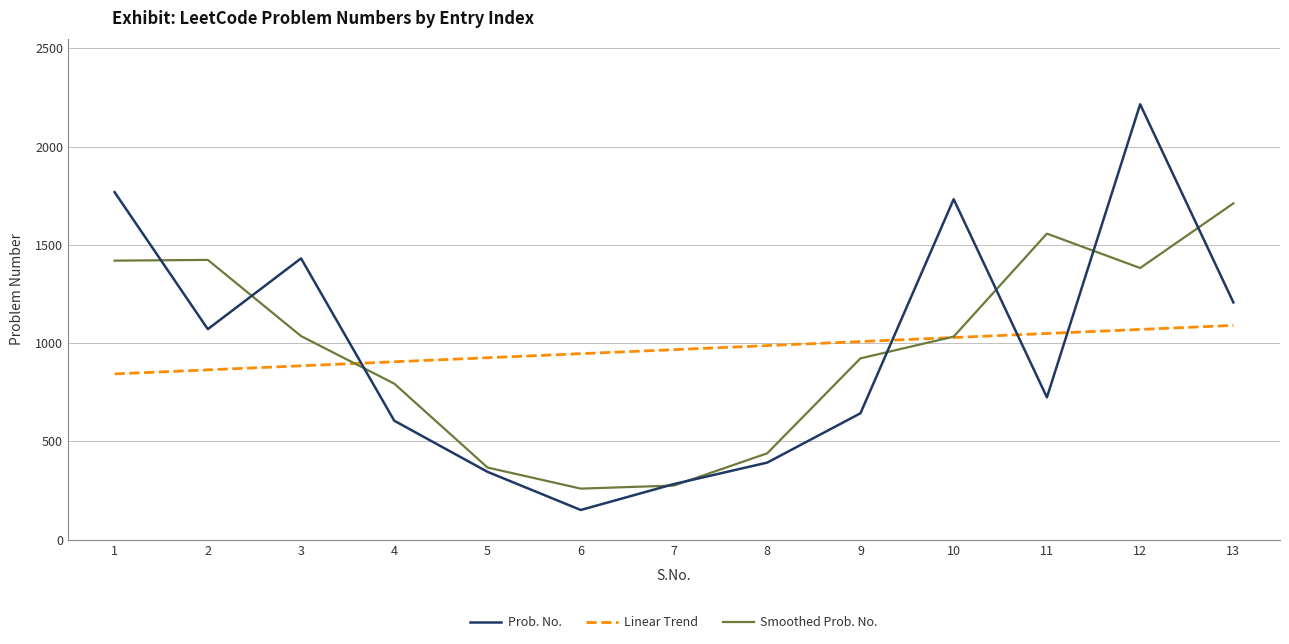

At which label does Smoothed Prob. No. reach its peak?

13